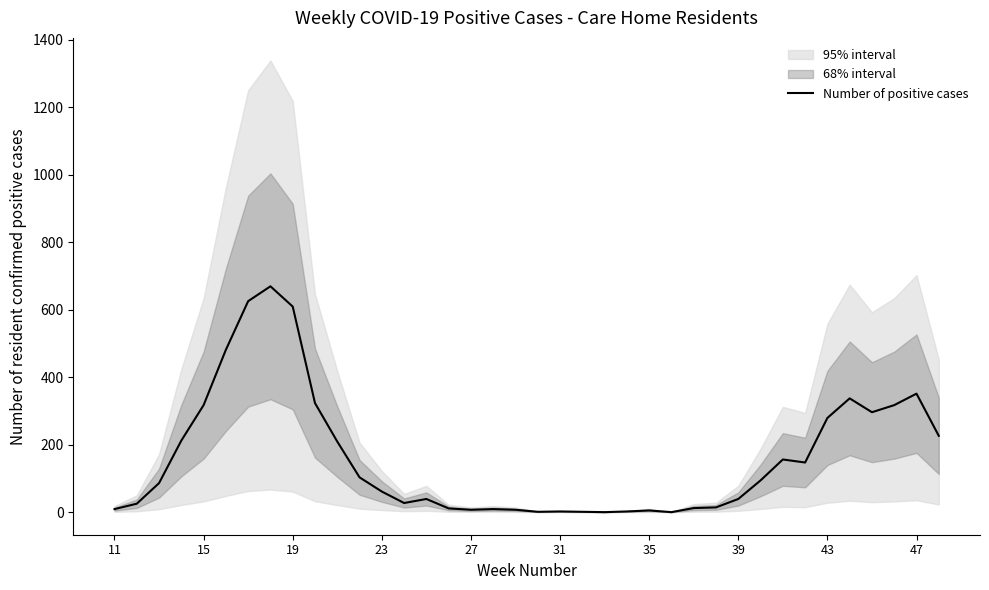

How many values are above zero?

36